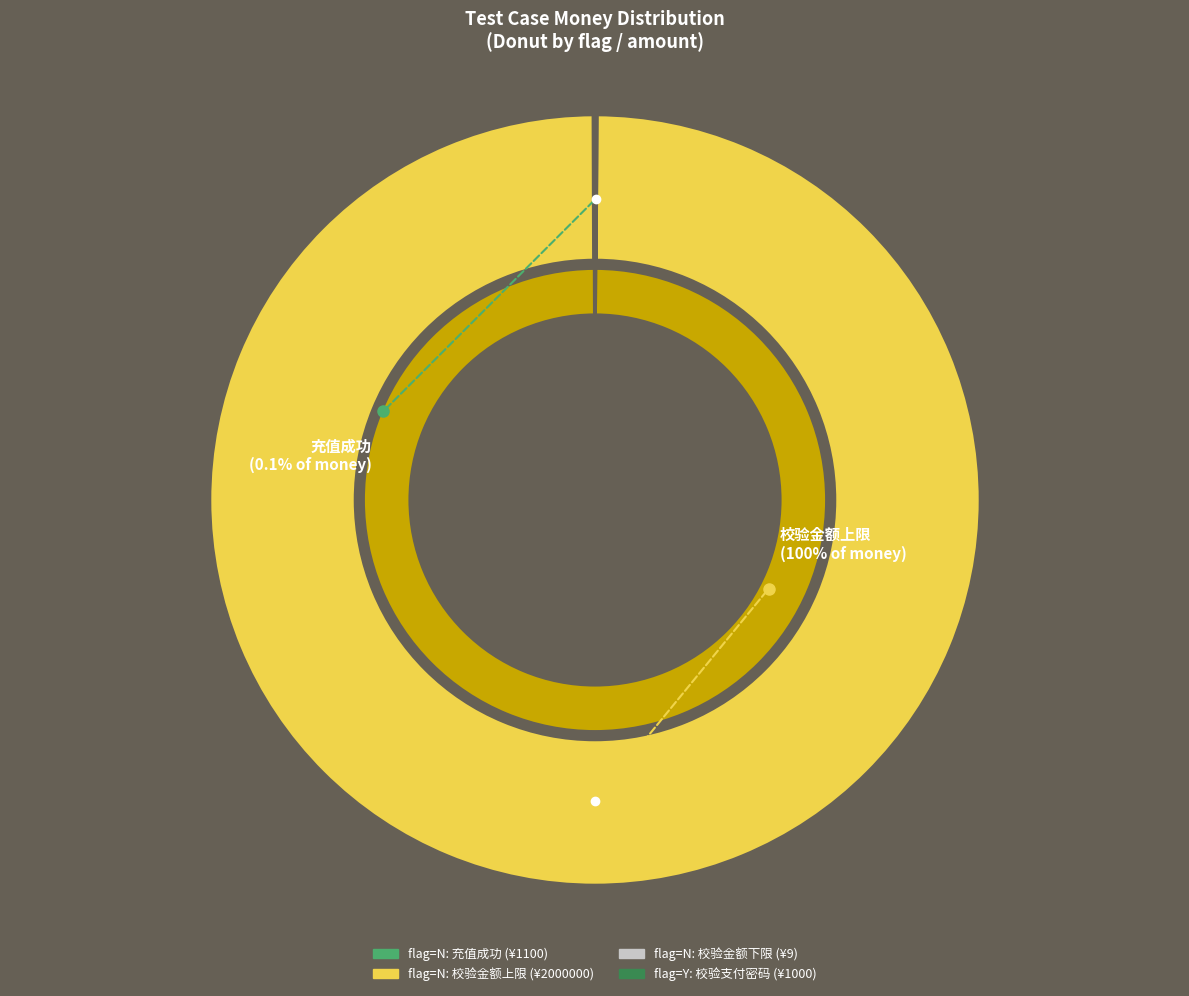

Is there any slice that represents more than half of the pie?

Yes